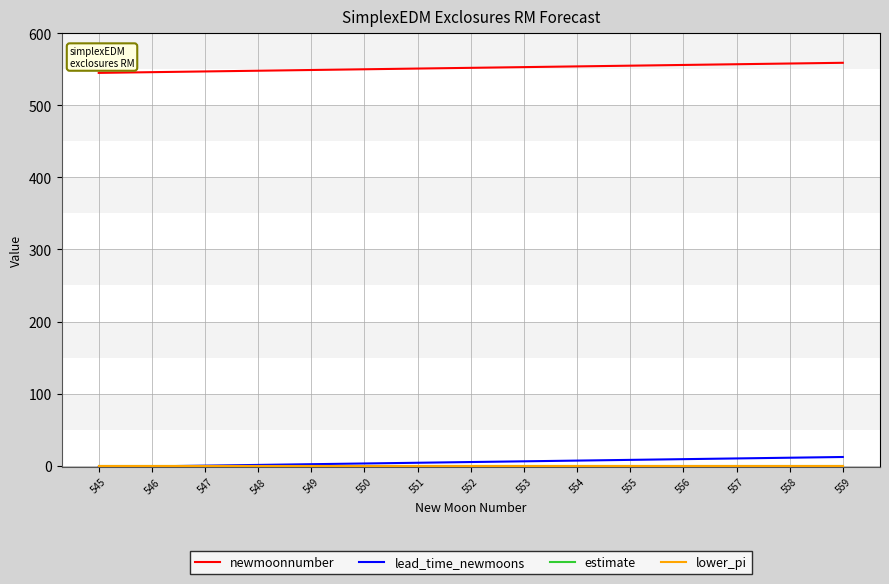

Which series has the largest total across all categories?

newmoonnumber